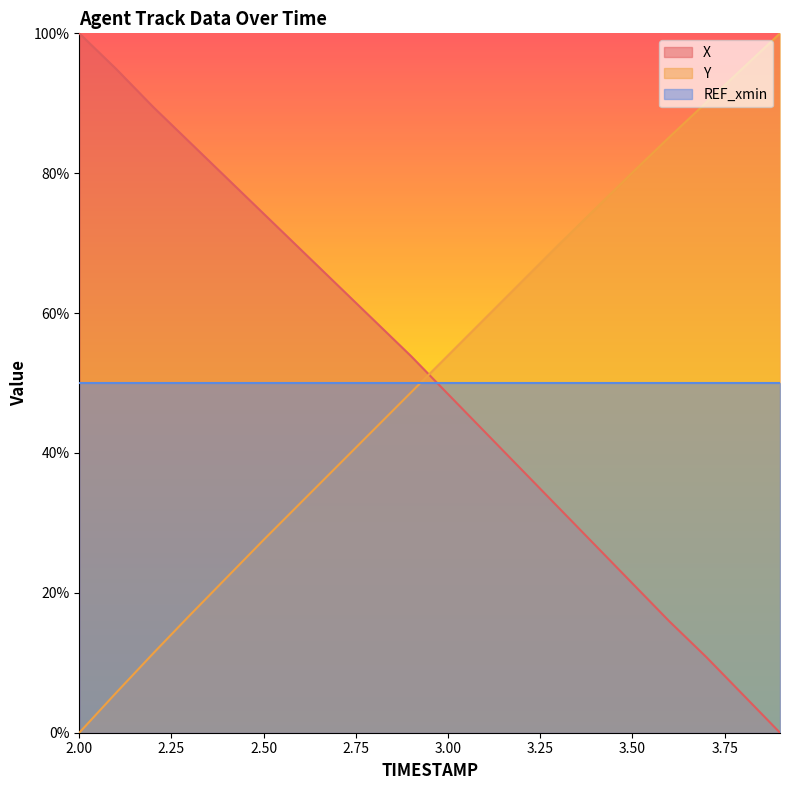

Count the number of data series in this chart.

3